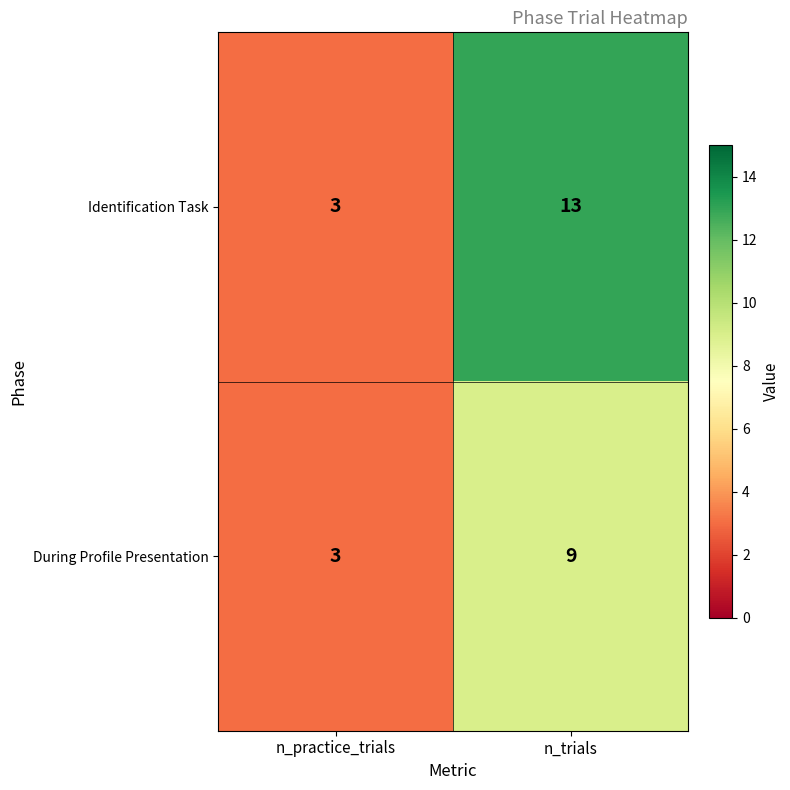

Where is During Profile Presentation nearest to the value 6?

n_practice_trials